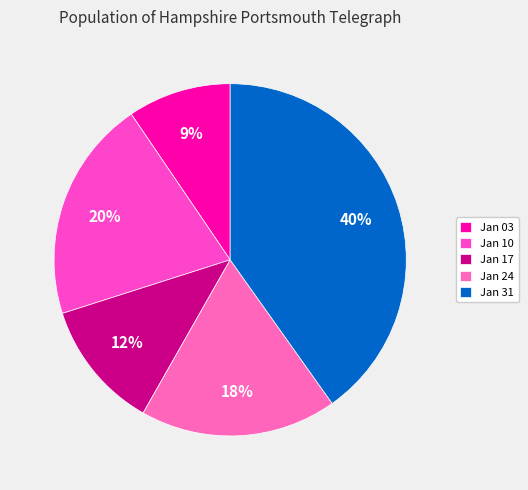

Count the number of slices in the pie.

5